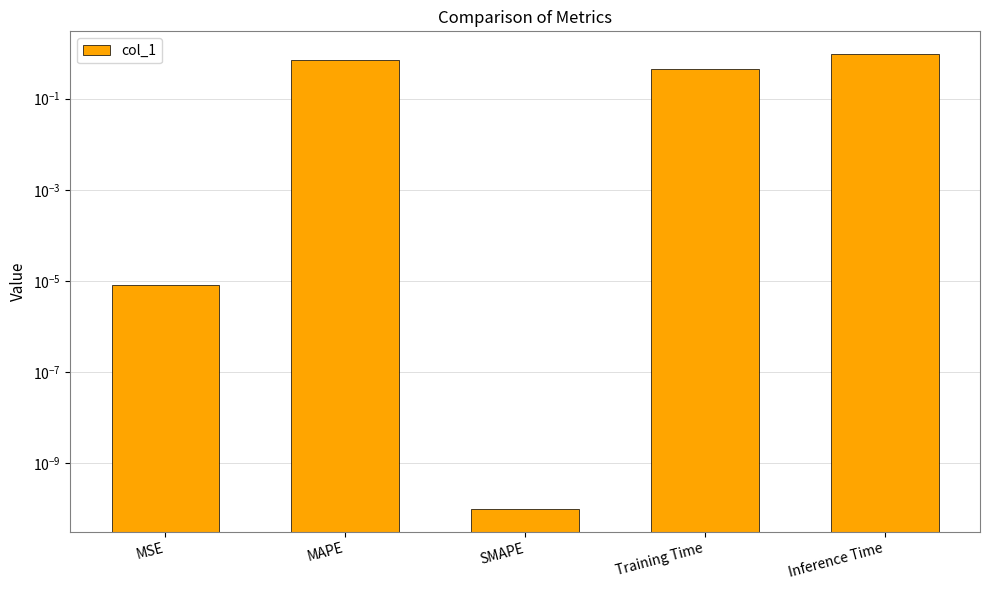

True or false: the data shows 1.0 at MAPE.

False